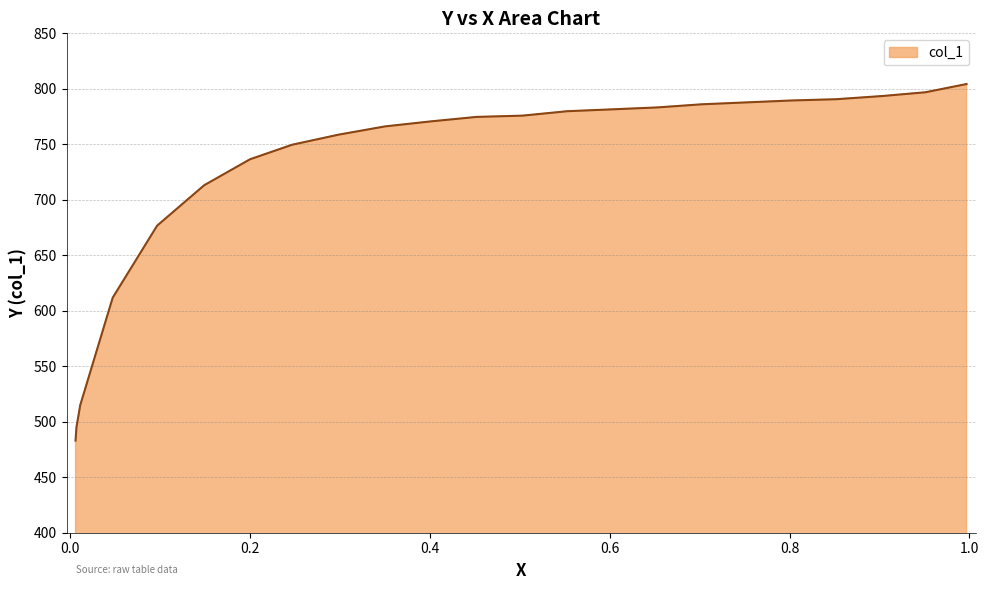

List the labels in order of value, smallest first.

0.0062, 0.0072, 0.0114, 0.0475, 0.0969, 0.1493, 0.2002, 0.247, 0.2989, 0.3503, 0.4017, 0.4521, 0.5029, 0.5528, 0.6032, 0.653, 0.7029, 0.7527, 0.8025, 0.8519, 0.9028, 0.9511, 0.9968